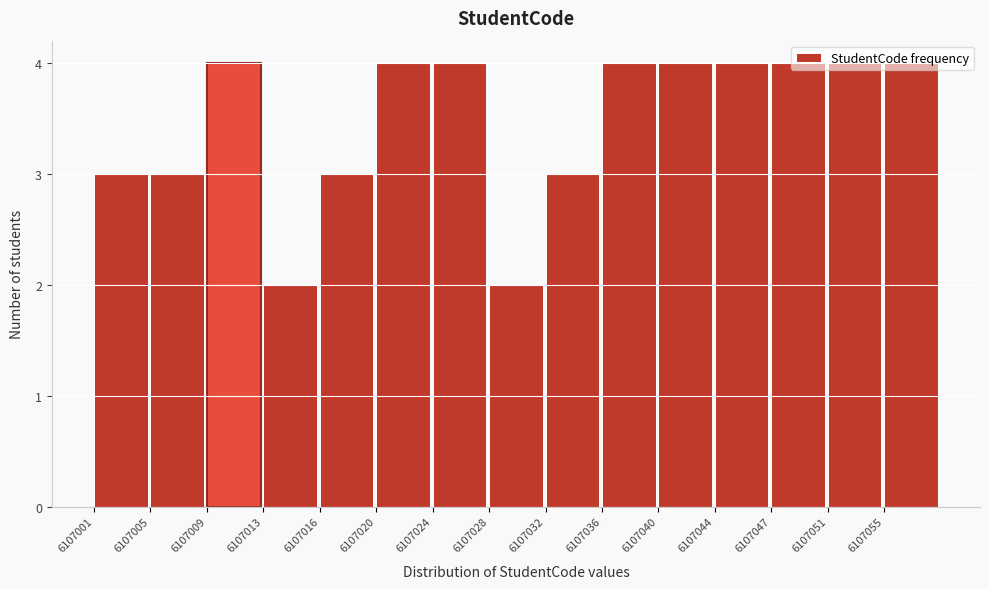

Reading left to right, list every bar in this chart as the range it spans on the x-axis followed by its height. Neither the bar edges nor the heights are printed on the chart, so give them approximately, as read against the axes.

6107001.0 to 6107005.0: 3
6107005.0 to 6107008.5: 3
6107008.5 to 6107012.5: 4
6107012.5 to 6107016.5: 2
6107016.5 to 6107020.5: 3
6107020.5 to 6107024.0: 4
6107024.0 to 6107028.0: 4
6107028.0 to 6107032.0: 2
6107032.0 to 6107036.0: 3
6107036.0 to 6107039.5: 4
6107039.5 to 6107043.5: 4
6107043.5 to 6107047.5: 4
6107047.5 to 6107051.5: 4
6107051.5 to 6107055.0: 4
6107055.0 to 6107059.0: 4